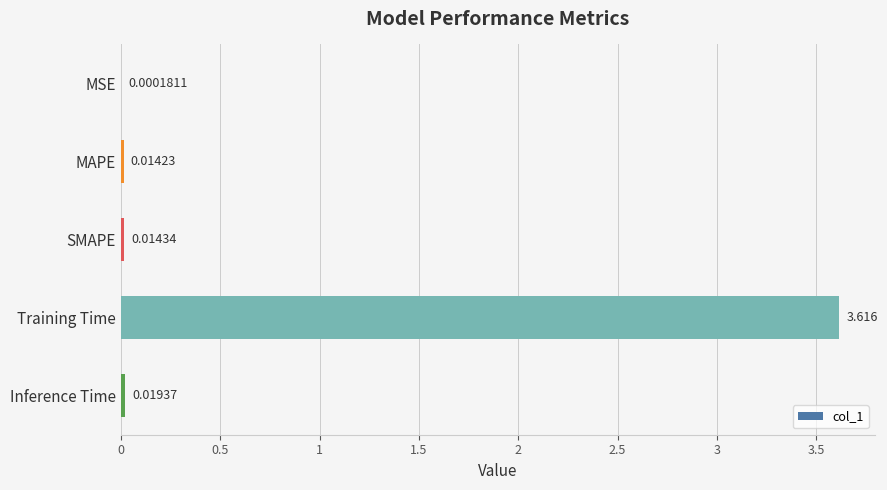

Where is the data nearest to the value 1?

Inference Time